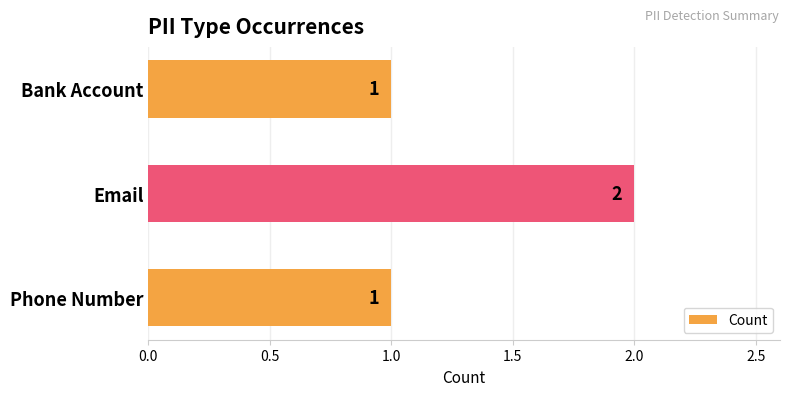

What is the sum of all values?

4